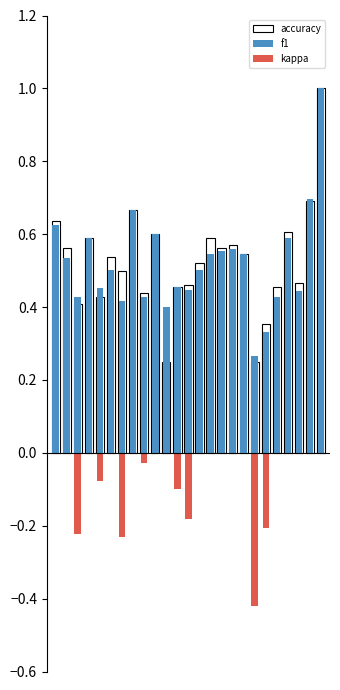

How many bars are there in each group?

3